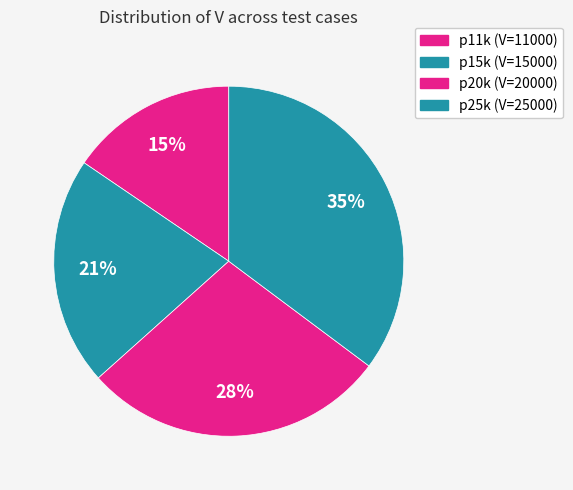

What is the change in value from p15k to p25k?

+10000